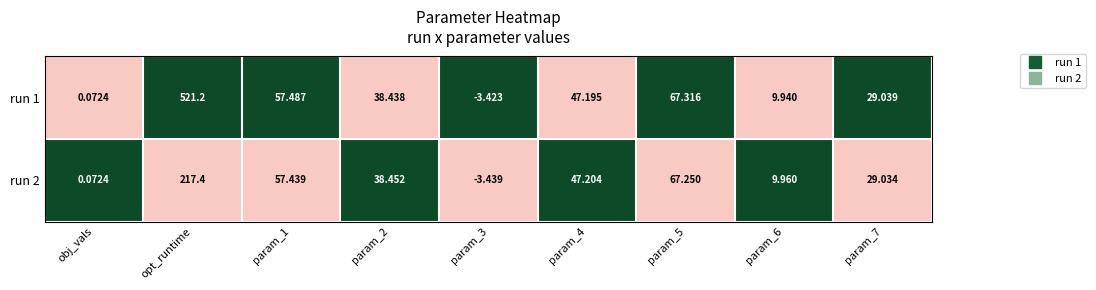

Rank the series at param_3 from lowest to highest value.

run 2, run 1